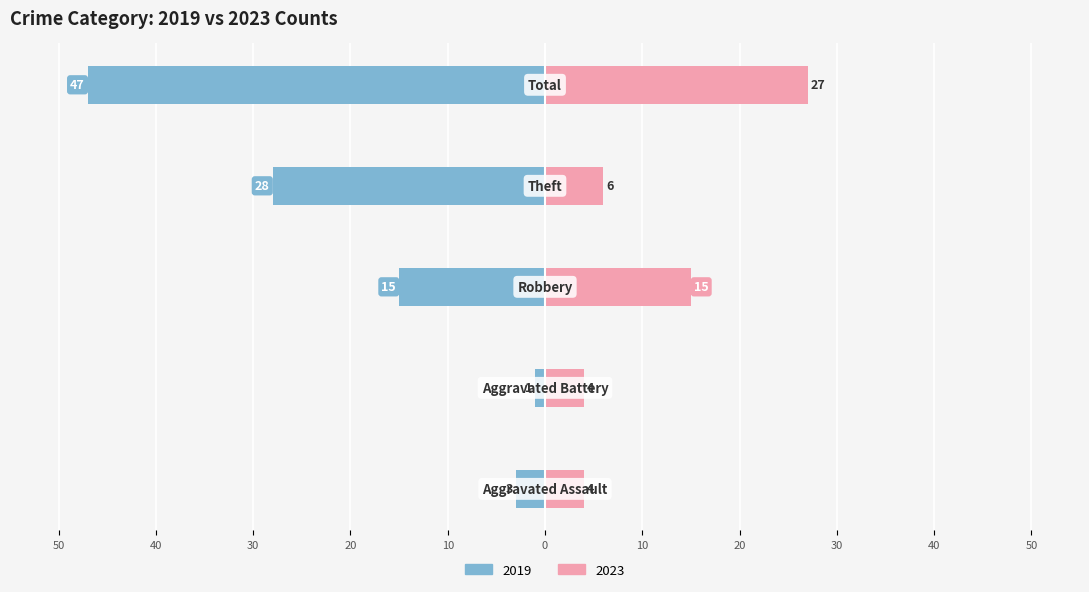

The value at Total is -32. True or false?

False